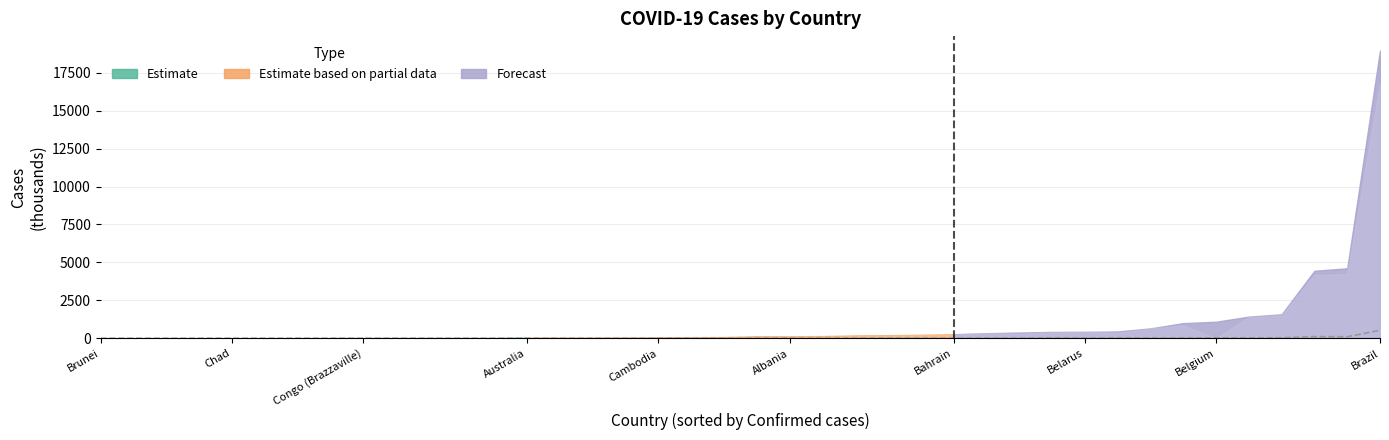

What value does the data have at Bahrain?

1.4